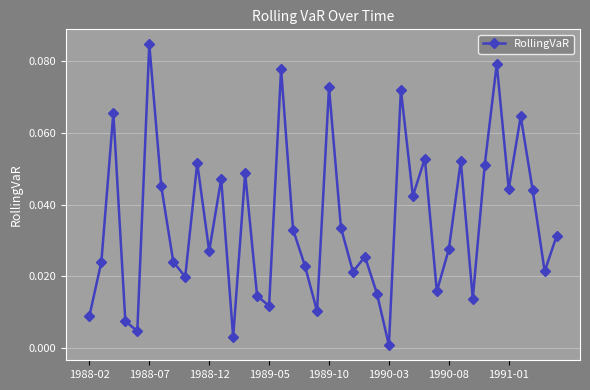

How many interior local peaks (higher than both neighbors) does the data have?

13